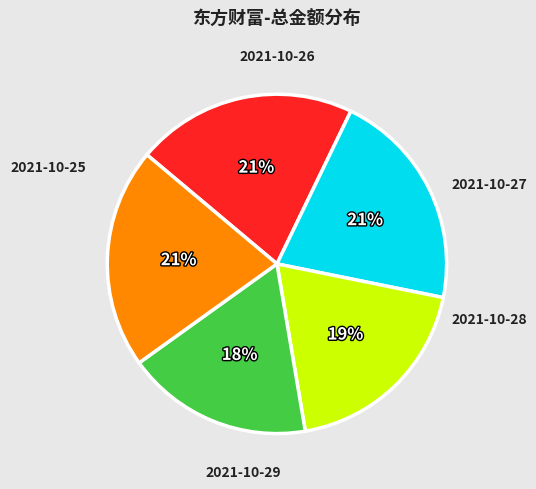

Is it true that 2021-10-27 is 25% of the pie?

False